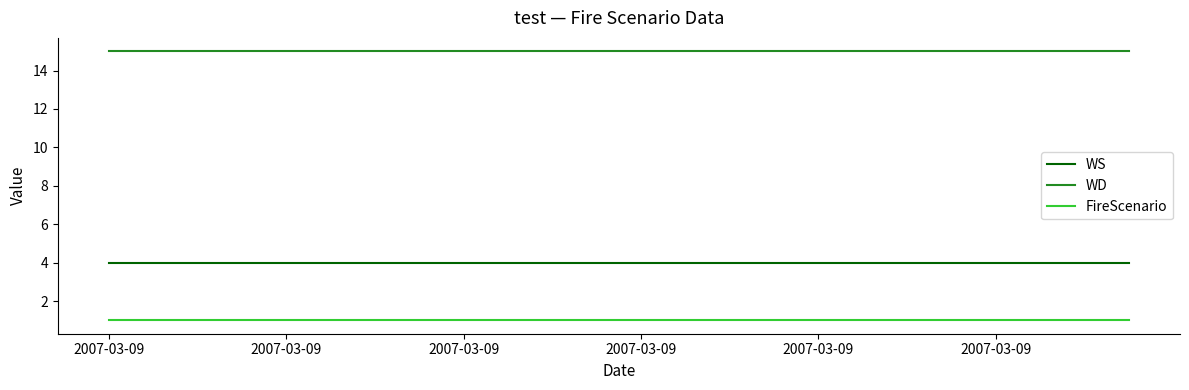

True or false: FireScenario and WS intersect in this chart.

False